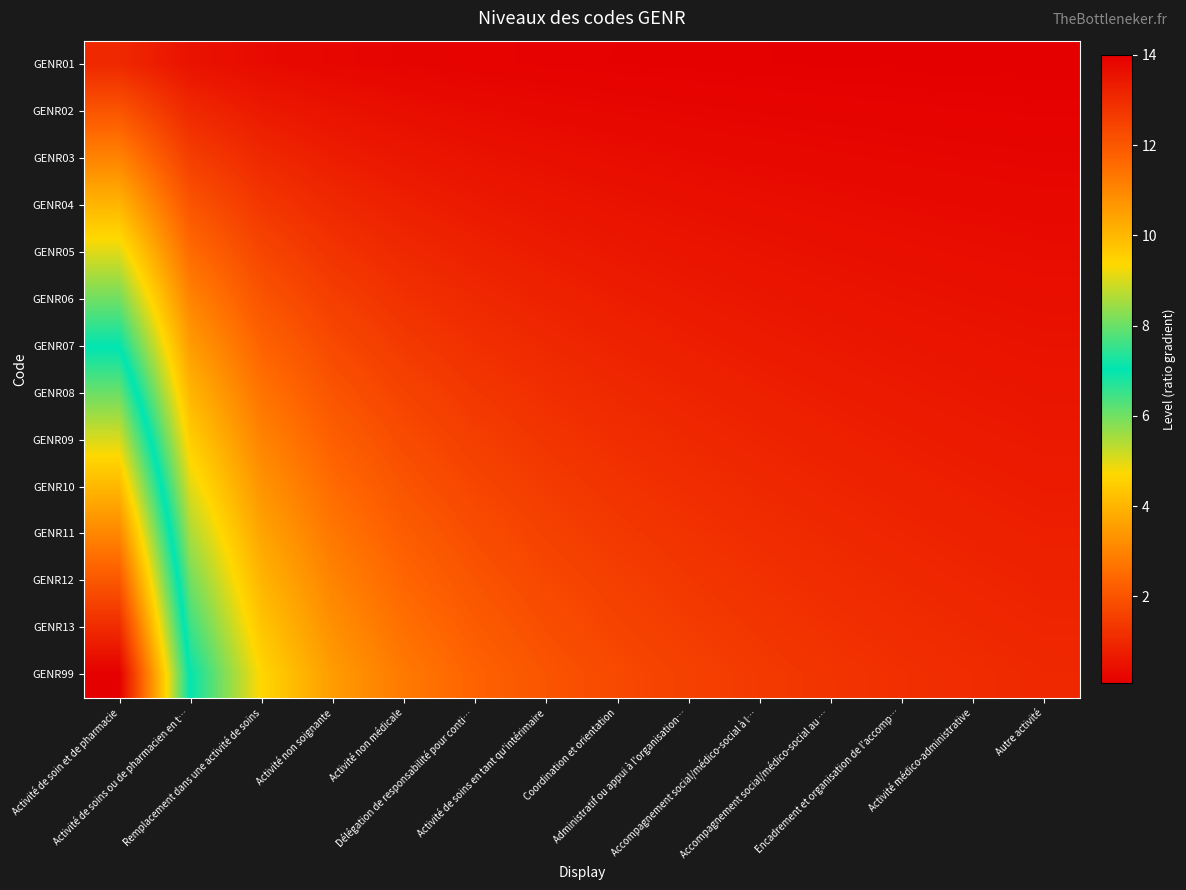

At which category is the sum across all series the highest?

Activité de soin et de pharmacie